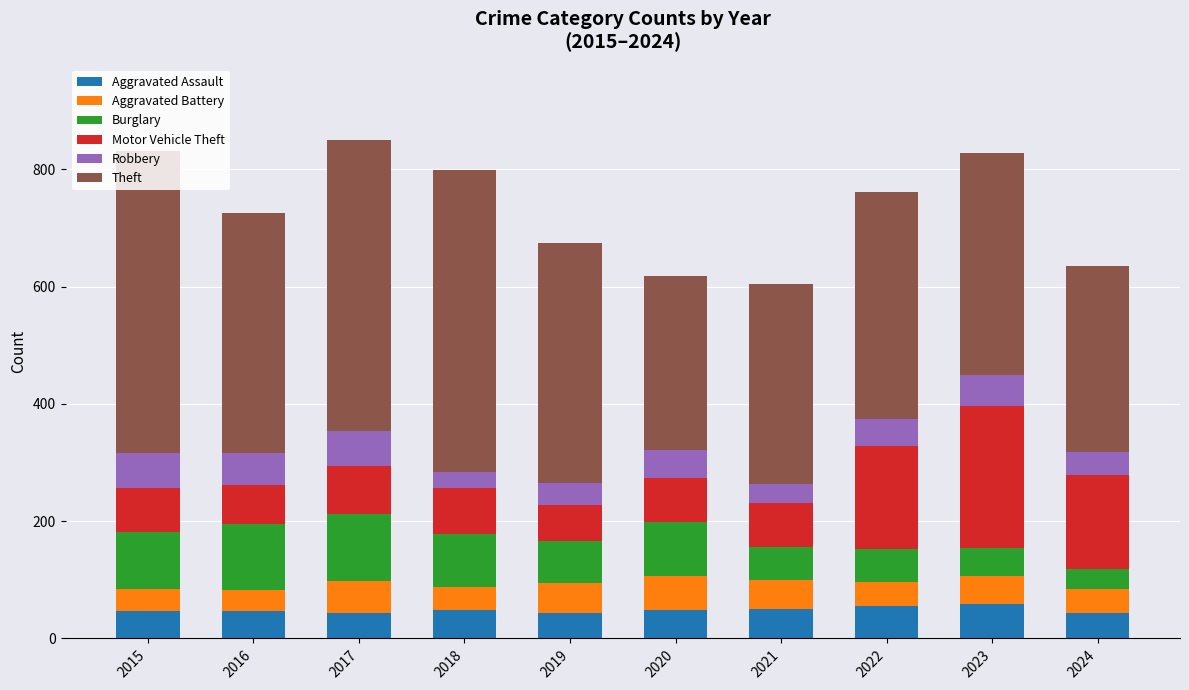

True or false: Aggravated Assault has a value of 55 at 2022.

True